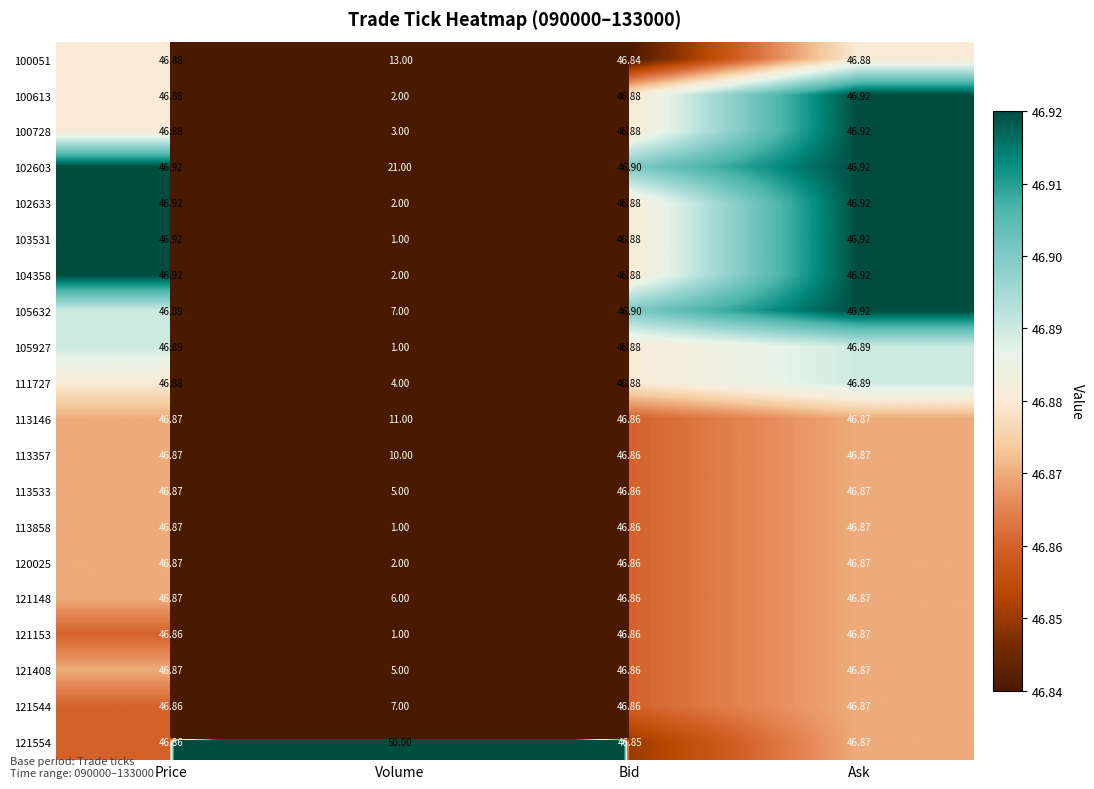

Is the value of 102633 at Volume greater than the value of 100051 at Bid?

No